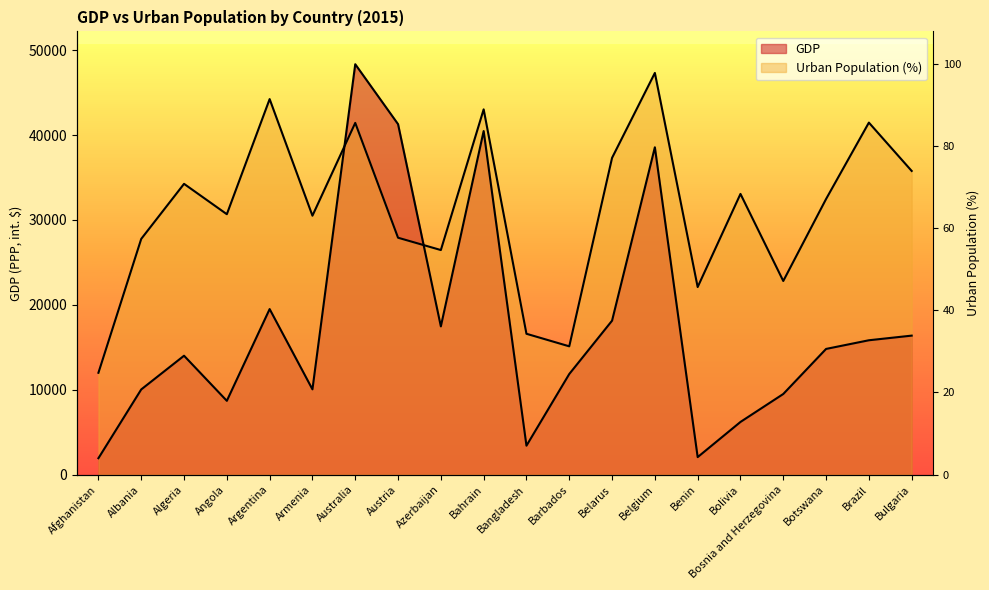

Rank the series by their maximum value, from highest to lowest.

GDP, UrbanPopulation